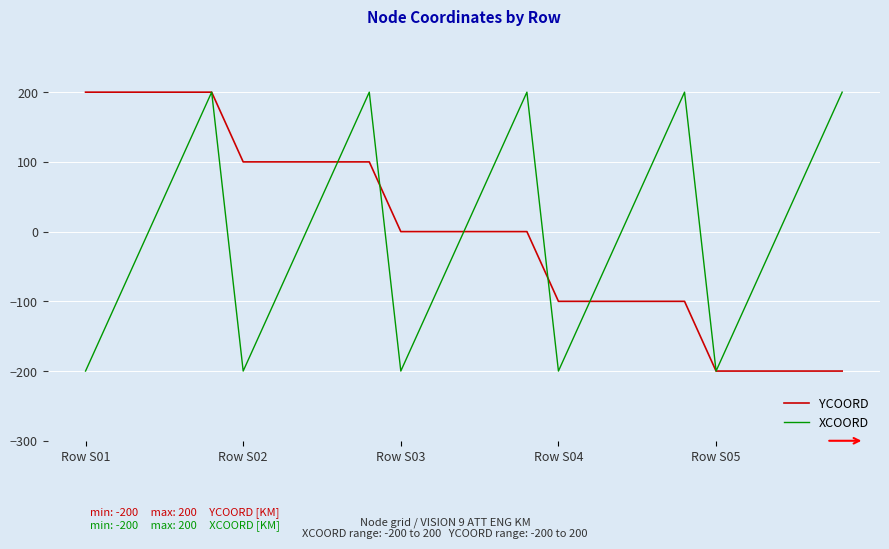

What is the highest value of the YCOORD series?

200